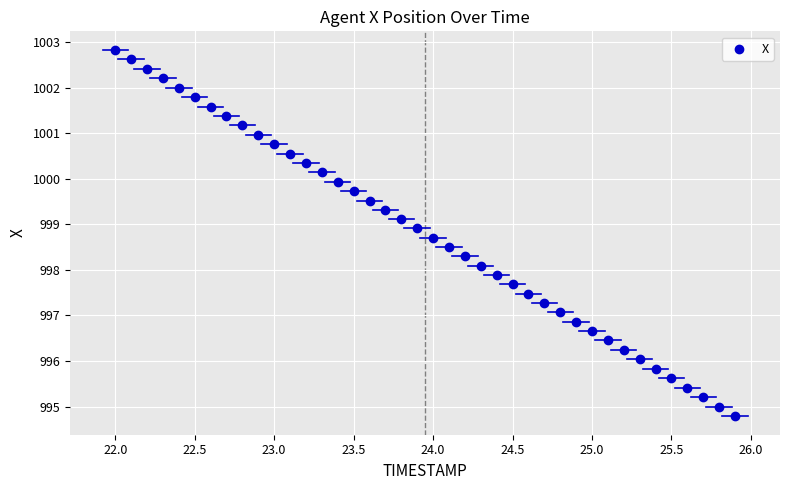

What is the range of Y values (max minus min)?

8.0